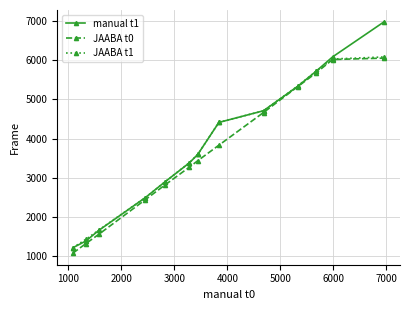

Which series has the widest spread of values?

manual t1